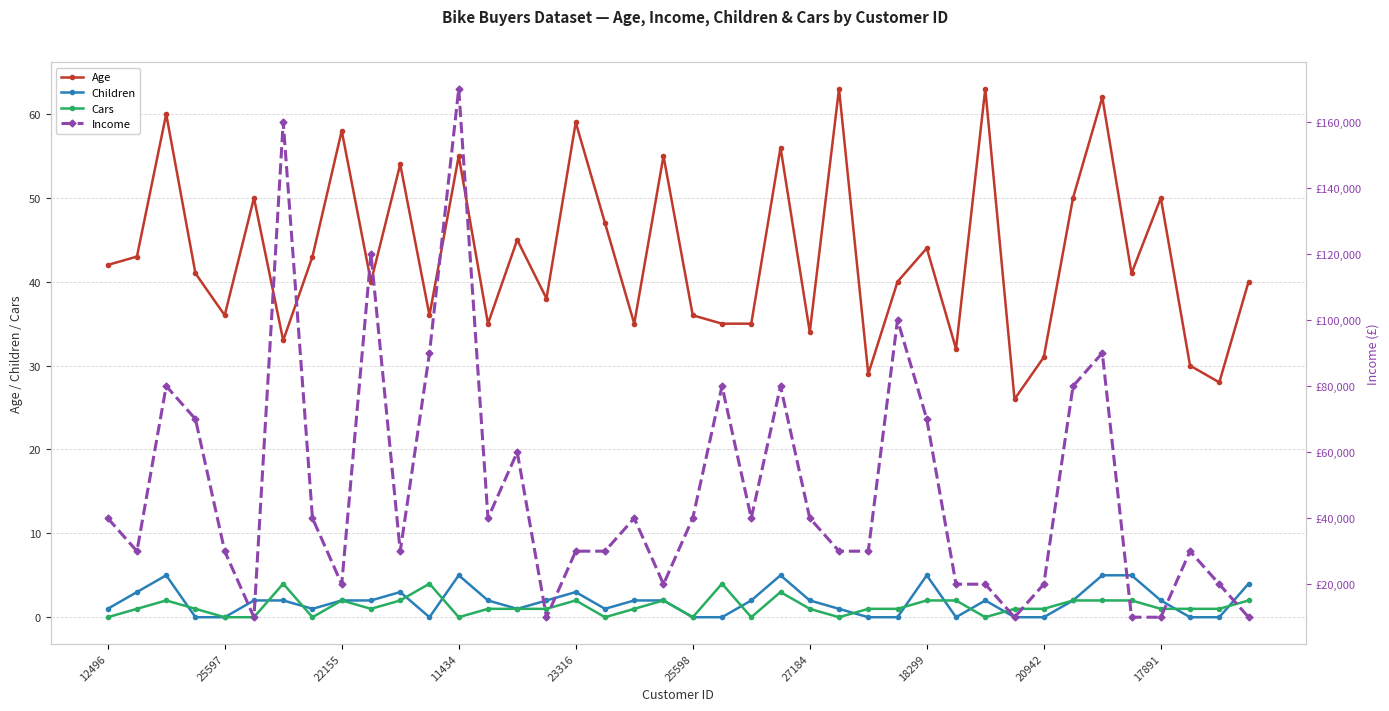

Which series has the largest total across all categories?

Income